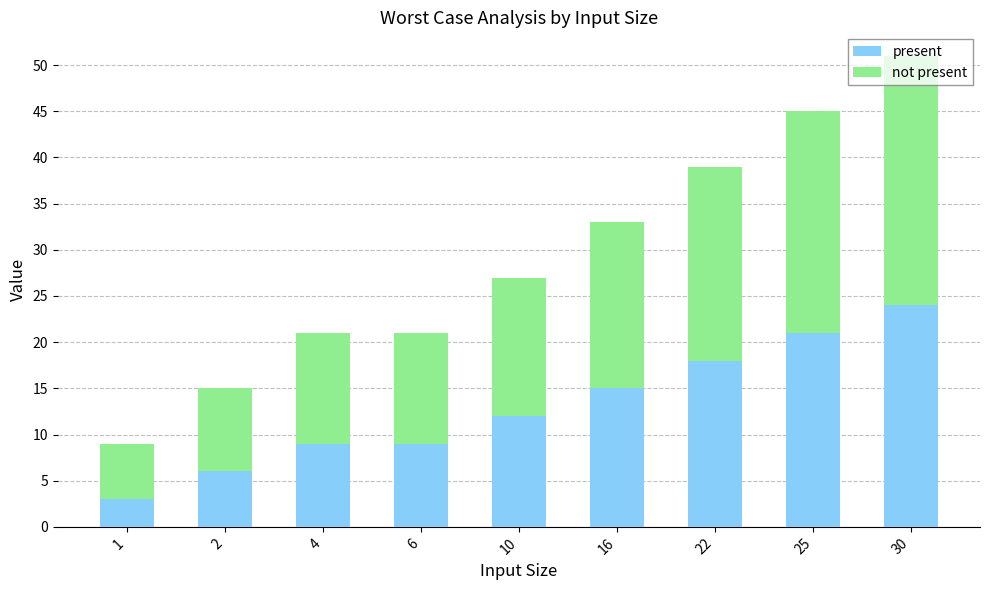

What is the sum of all present values?

117